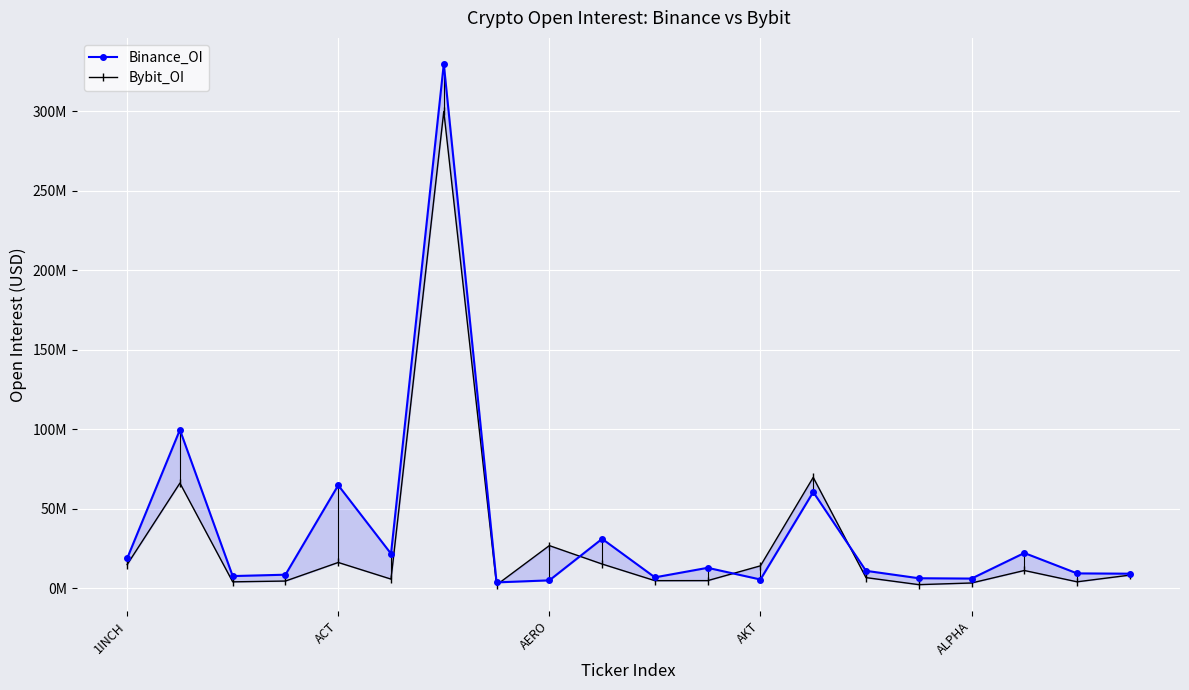

How many intersections are there between Binance_OI and Bybit_OI?

4